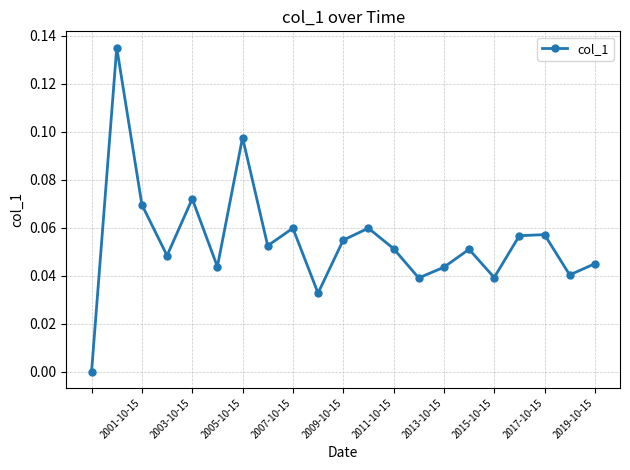

True or false: the data has more than 0 interior local peaks.

True